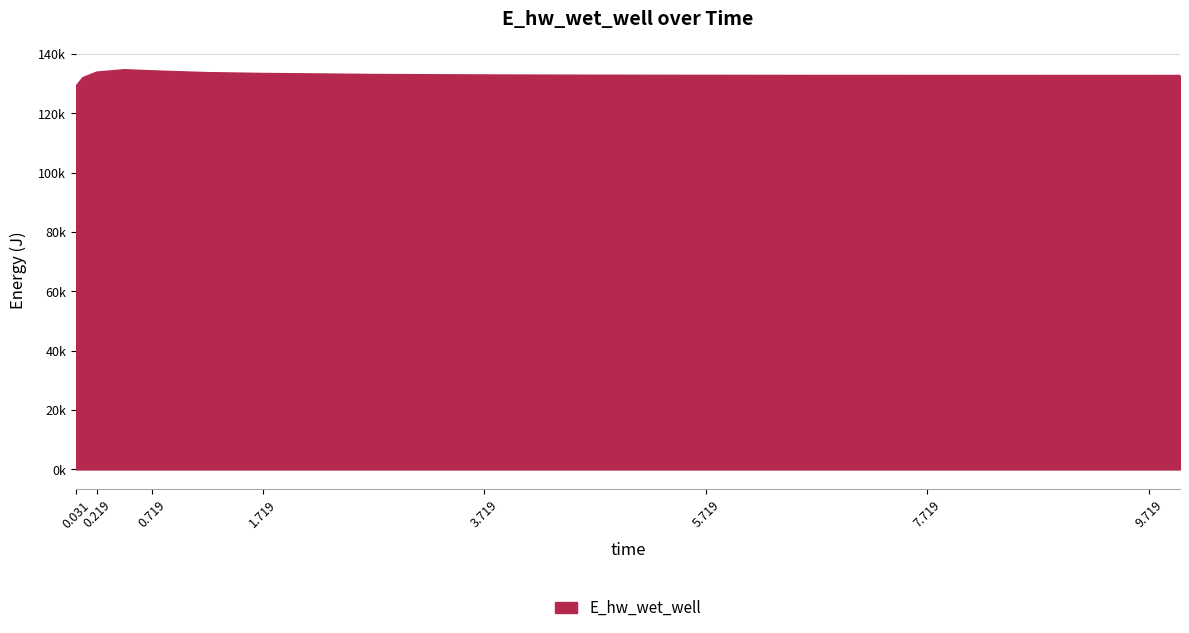

What is the greatest value displayed?

134686.3